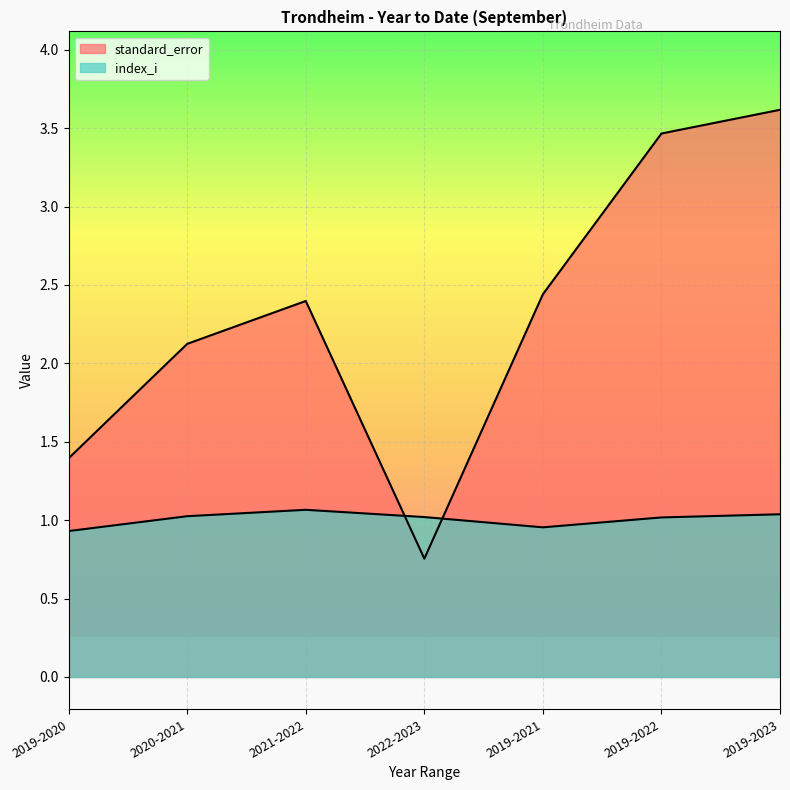

Which series has the largest total across all categories?

standard_error